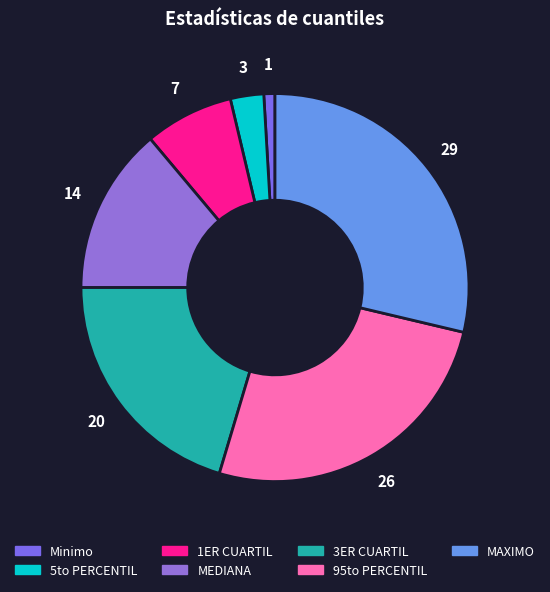

Do Minimo and MEDIANA together represent more than half of the pie?

No